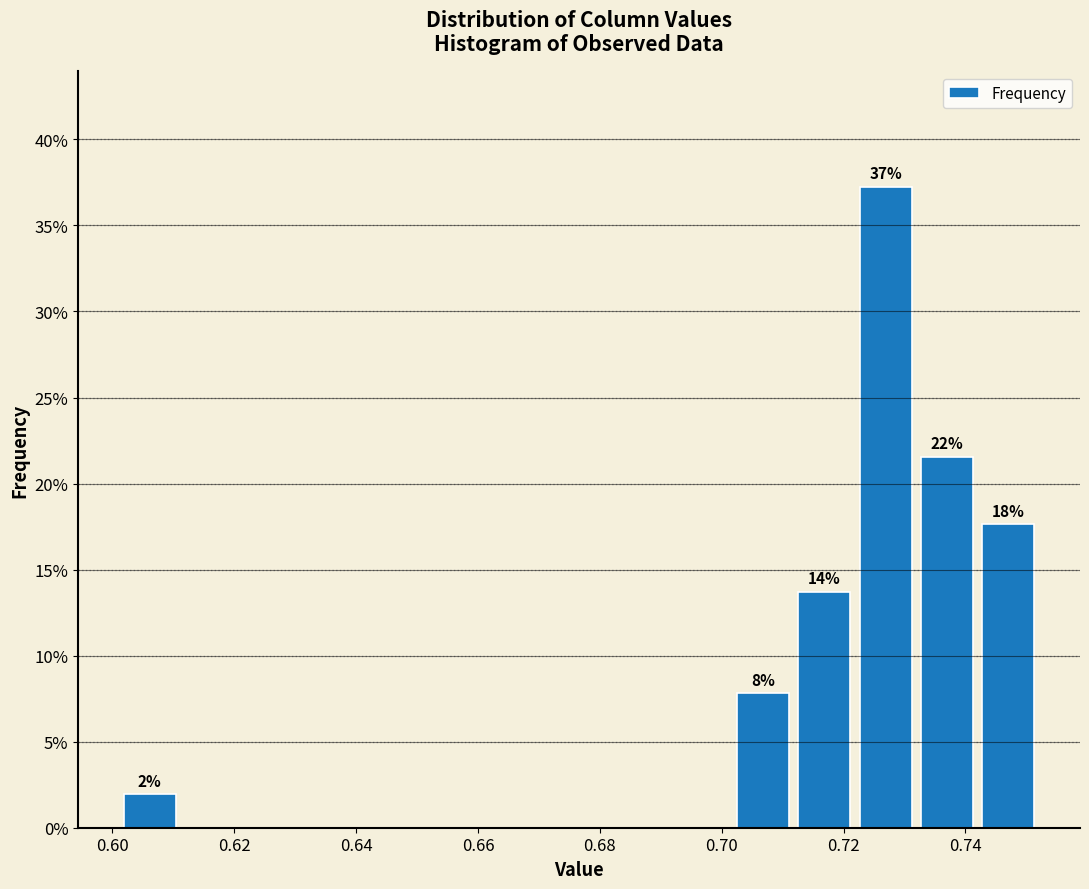

Which range on the x-axis has the tallest bar?

0.722 to 0.732